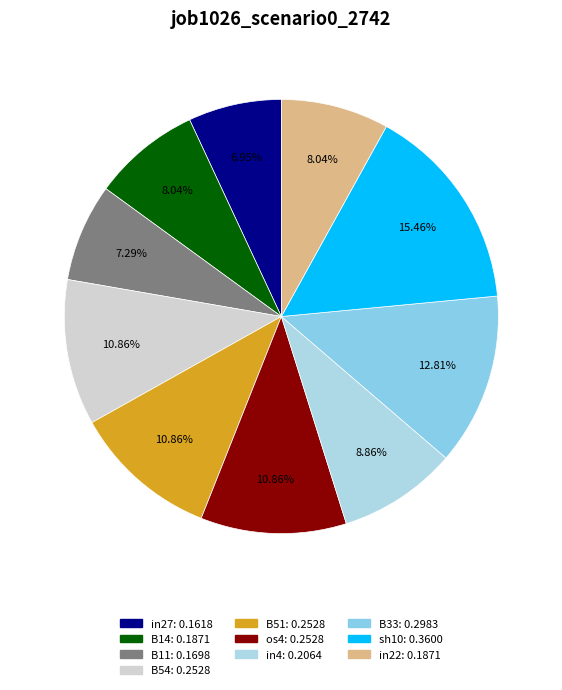

Is there a majority slice in this chart?

No